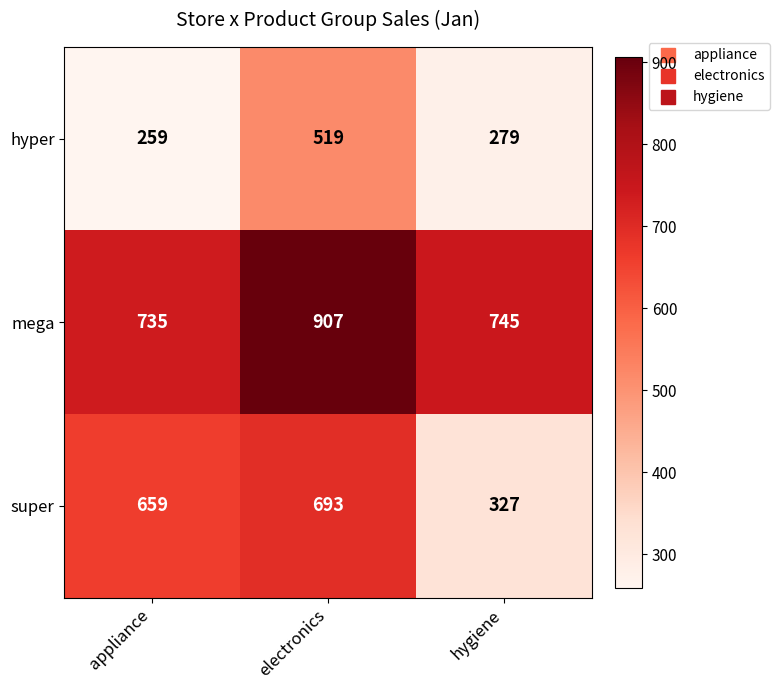

Reading left to right, extract all data points from this chart.

hyper: 259	519	279
mega: 735	907	745
super: 659	693	327